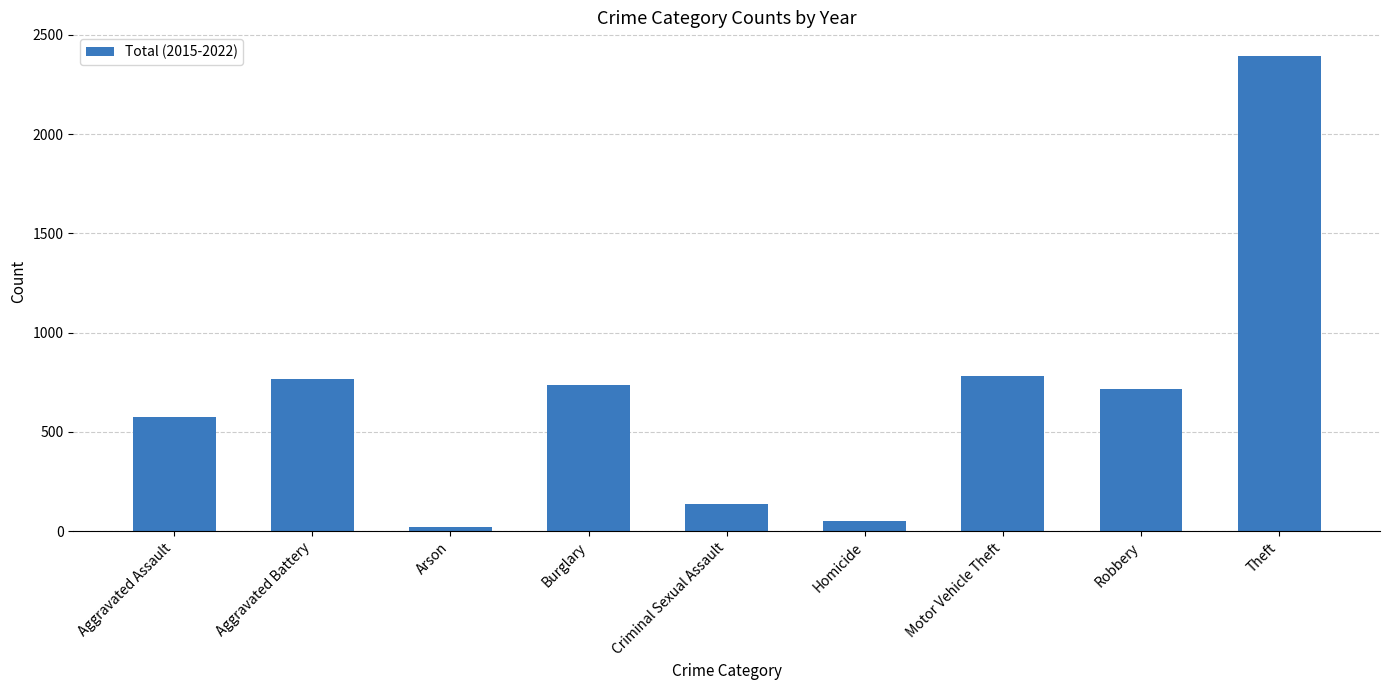

The chart shows a value of 138 at Criminal Sexual Assault. True or false?

True